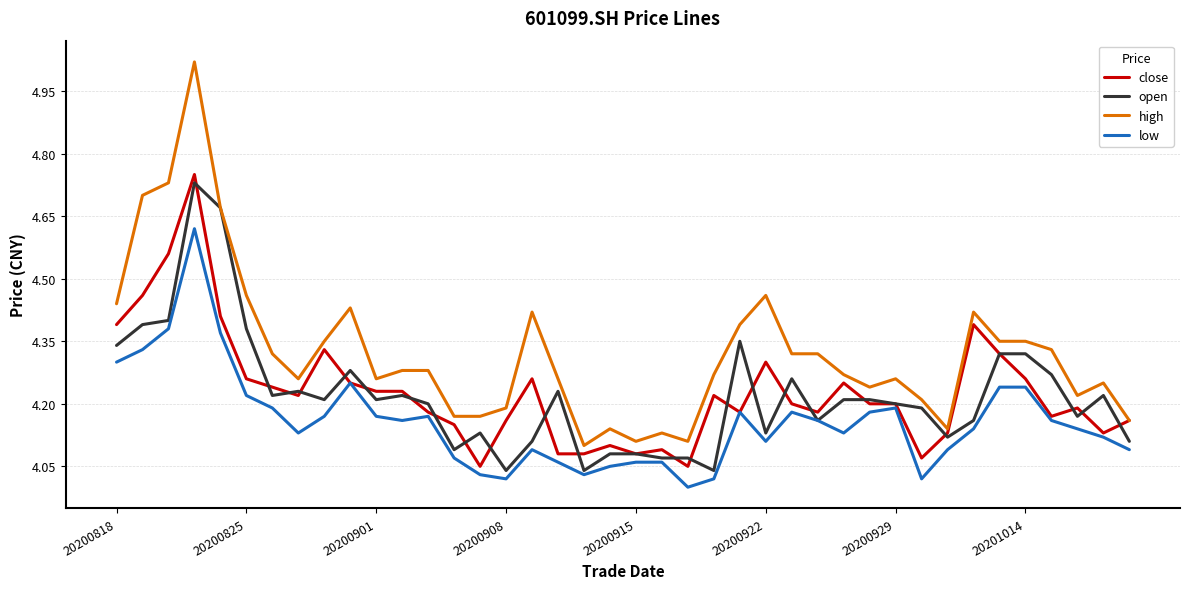

Which series has the widest spread of values?

high